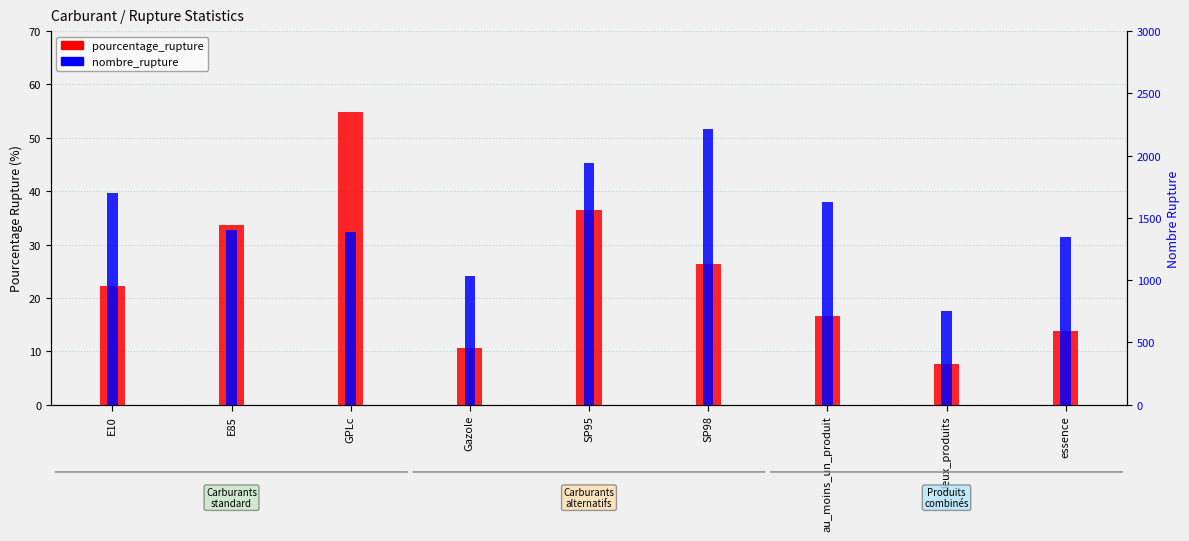

Count the number of data series in this chart.

2